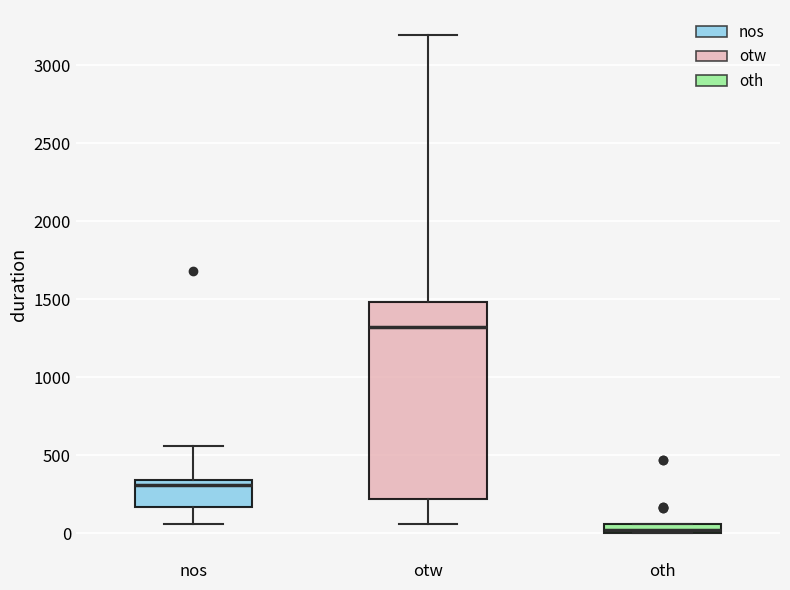

Where is the upper edge of the box for oth on the y-axis? The values are not printed on the chart, so give them approximately, as read against the axis.

50